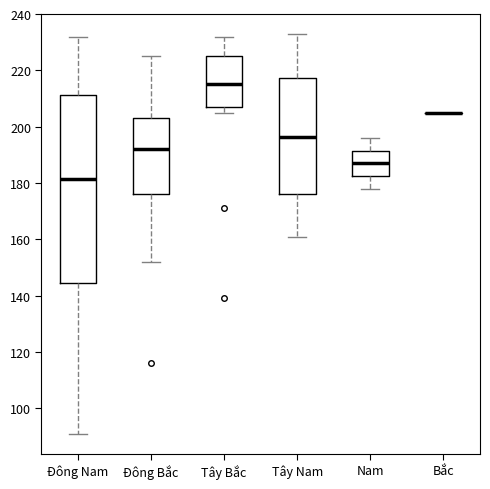

Reading left to right, transcribe this box plot: for each box, give where its median line is, the range the box spans, and where its two whiskers end, as read against the y-axis. The values are not printed on the chart, so give them approximately, as read against the axis.

Đông Nam: median 182, box 144 to 212, whiskers 92 to 232
Đông Bắc: median 192, box 176 to 204, whiskers 152 to 226
Tây Bắc: median 216, box 208 to 226, whiskers 206 to 232
Tây Nam: median 196, box 176 to 218, whiskers 162 to 234
Nam: median 188, box 182 to 192, whiskers 178 to 196
Bắc: box collapsed to a line at 206, whiskers 206 to 206